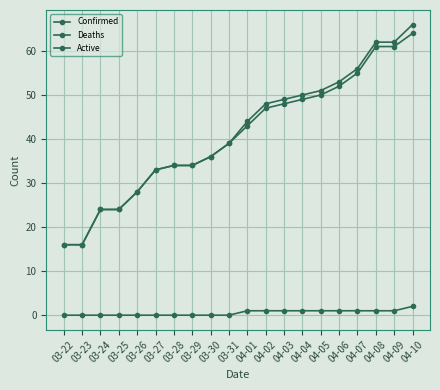

What position from the right is 04-01?

10